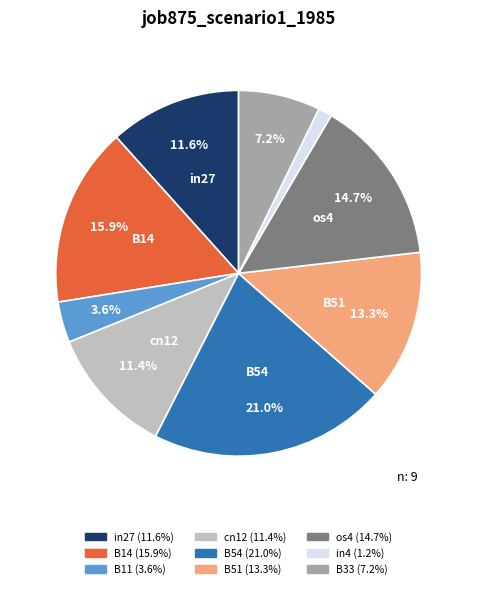

Which slice is the smallest?

in4